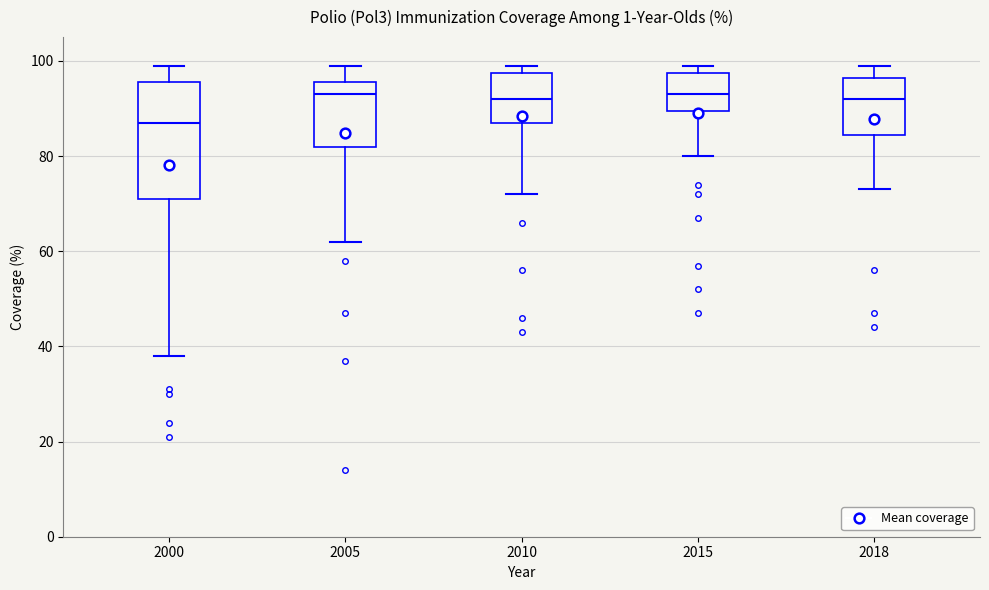

Reading left to right, read every box against the y-axis: the position of its median line, the range the box covers, and the ends of its whiskers. The values are not printed on the chart, so give them approximately, as read against the axis.

2000: median 88, box 72 to 96, whiskers 38 to 100
2005: median 94, box 82 to 96, whiskers 62 to 100
2010: median 92, box 88 to 98, whiskers 72 to 100
2015: median 94, box 90 to 98, whiskers 80 to 100
2018: median 92, box 84 to 96, whiskers 74 to 100